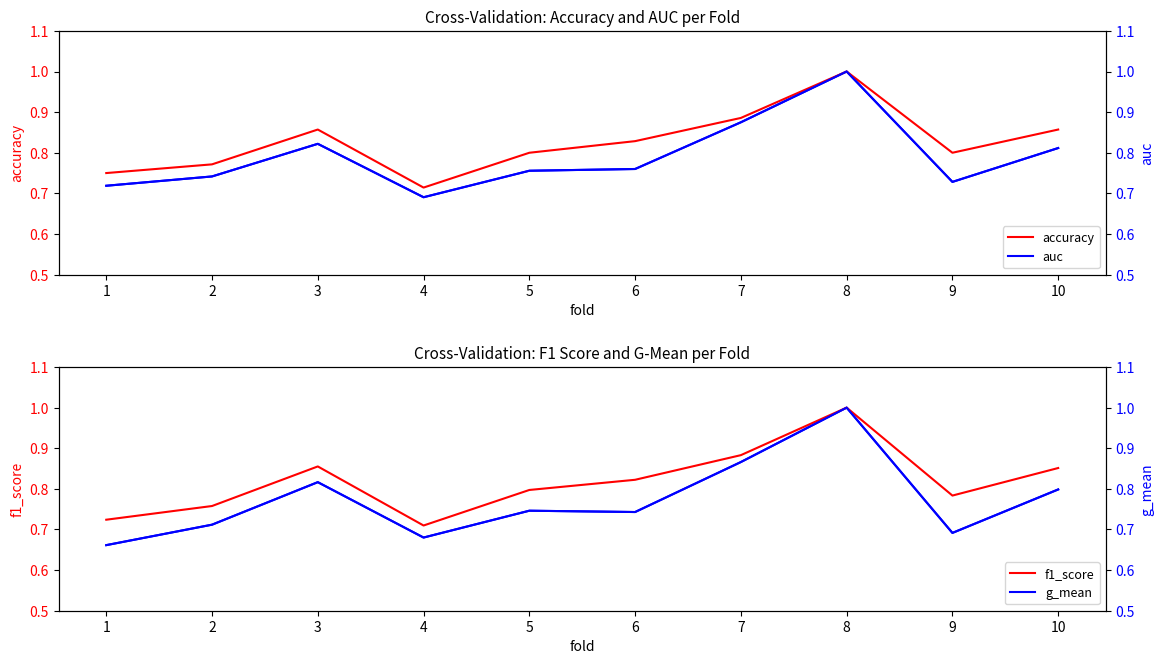

Is it true that accuracy equals 0.8 at 1?

True